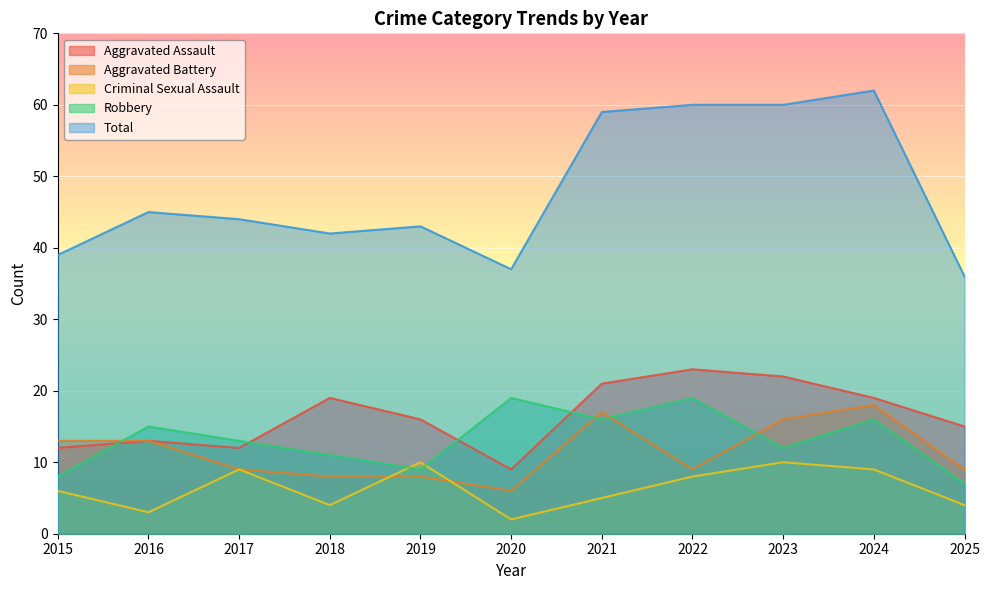

What is the difference between the second highest and minimum values in the Total series?

24